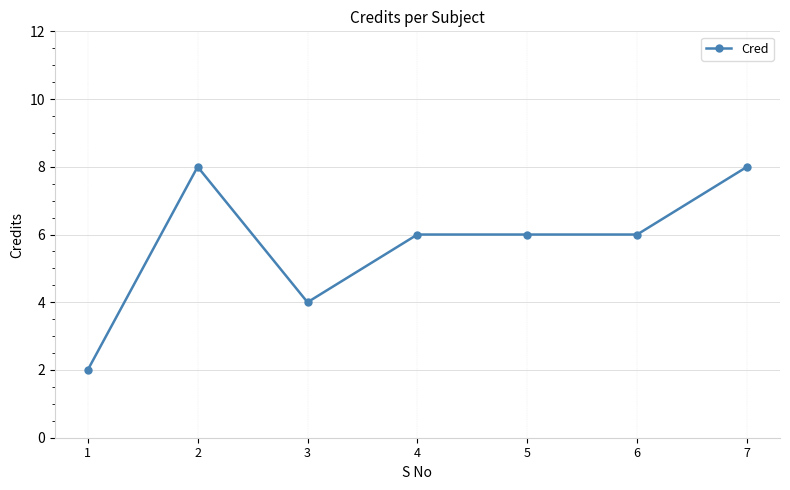

What is the difference between the second highest and second lowest values?

4